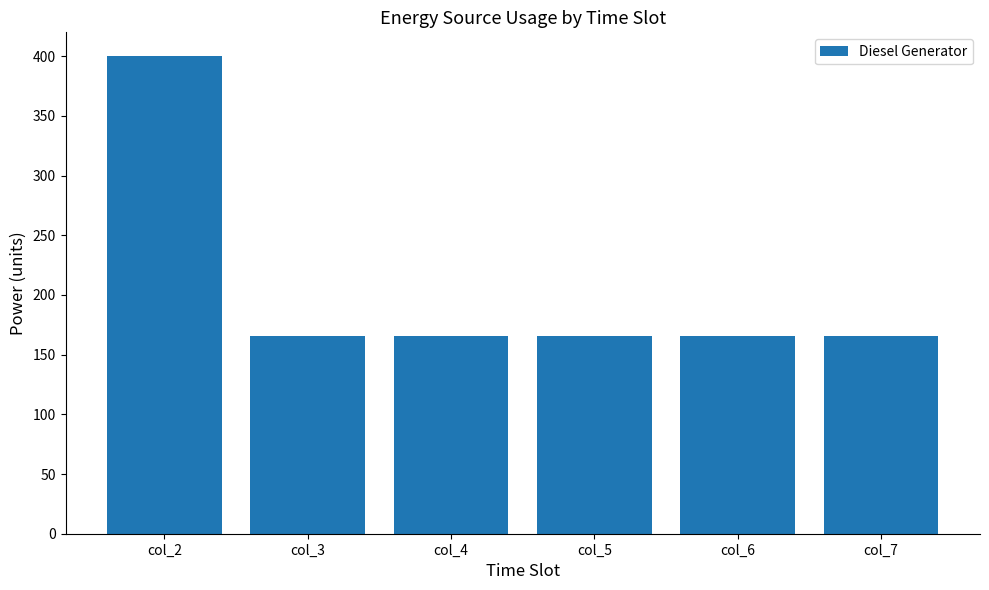

What is the difference between the values at col_4 and col_2?

234.0